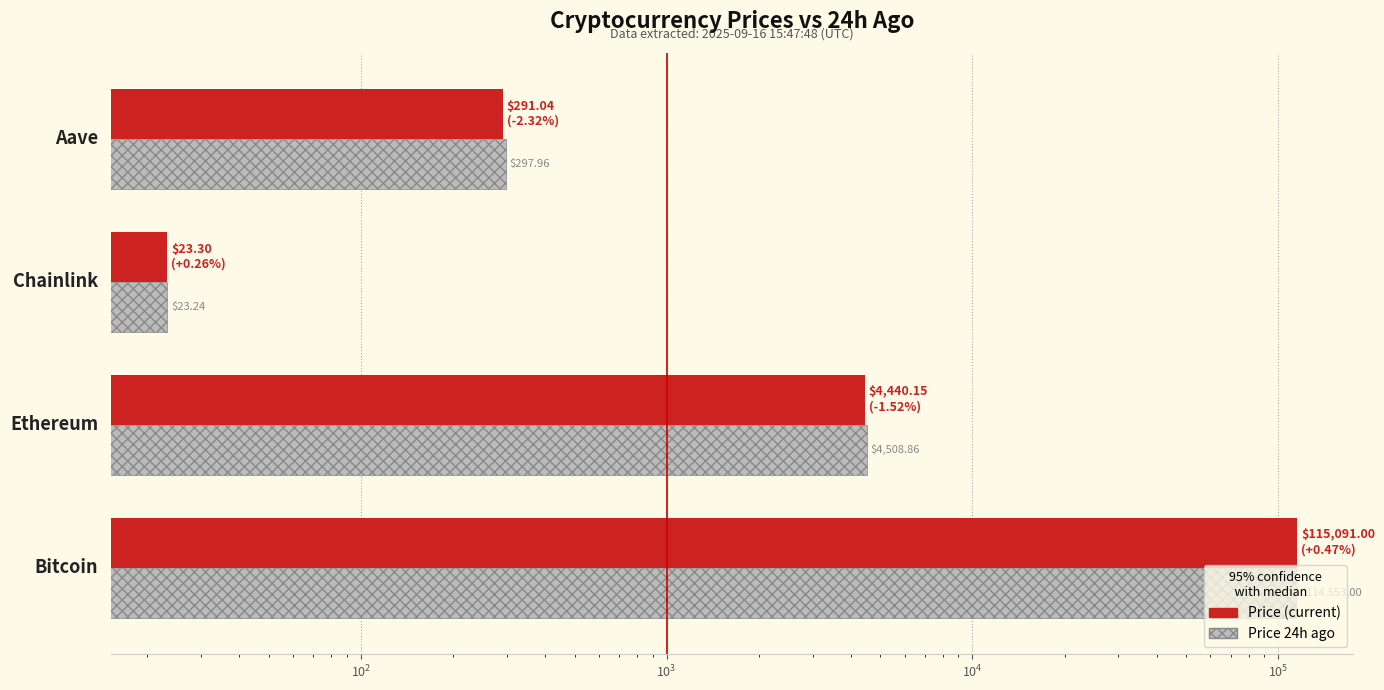

Which series changed the most between $\mathdefault{10^{0}}$ and $\mathdefault{10^{2}}$?

price